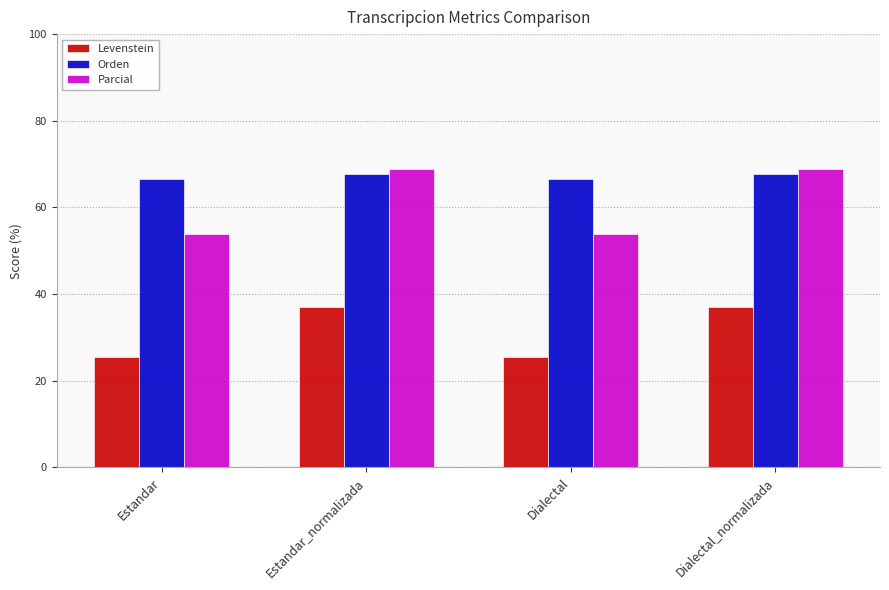

What is the difference between the second highest and minimum values in the Parcial series?

15.1